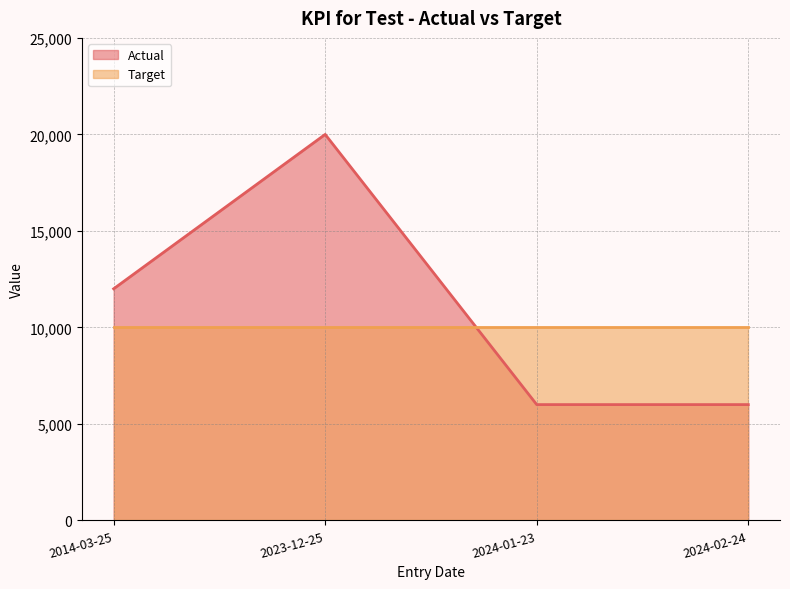

Reading left to right, extract all data points from this chart.

2014-03-25=12000	2023-12-25=20000	2024-01-23=6000	2024-02-24=6000